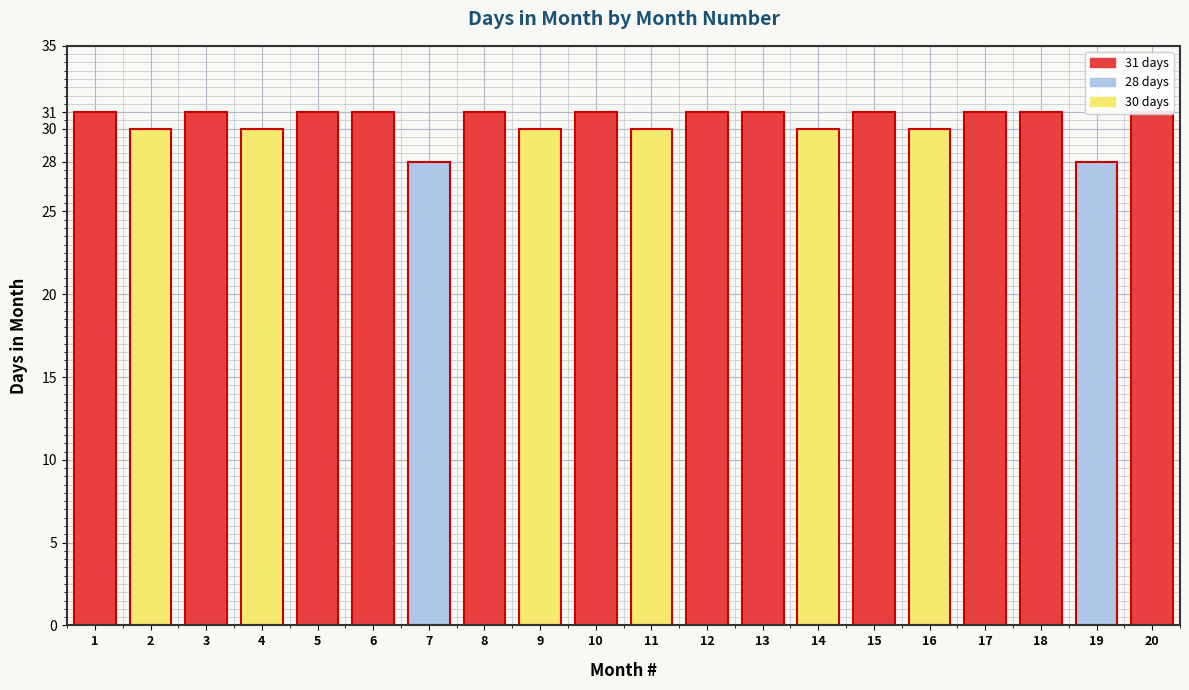

Between 19 and 2, which is larger?

2